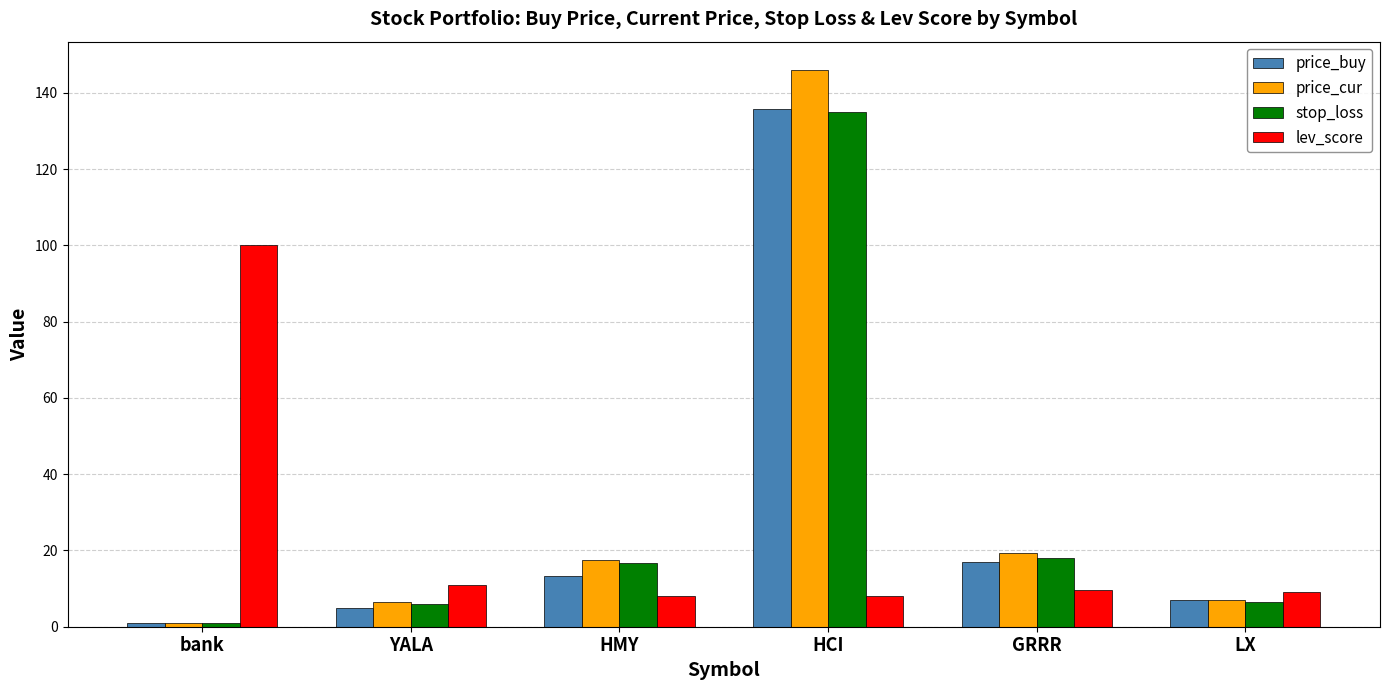

What is the average value of the stop_loss series?

30.5